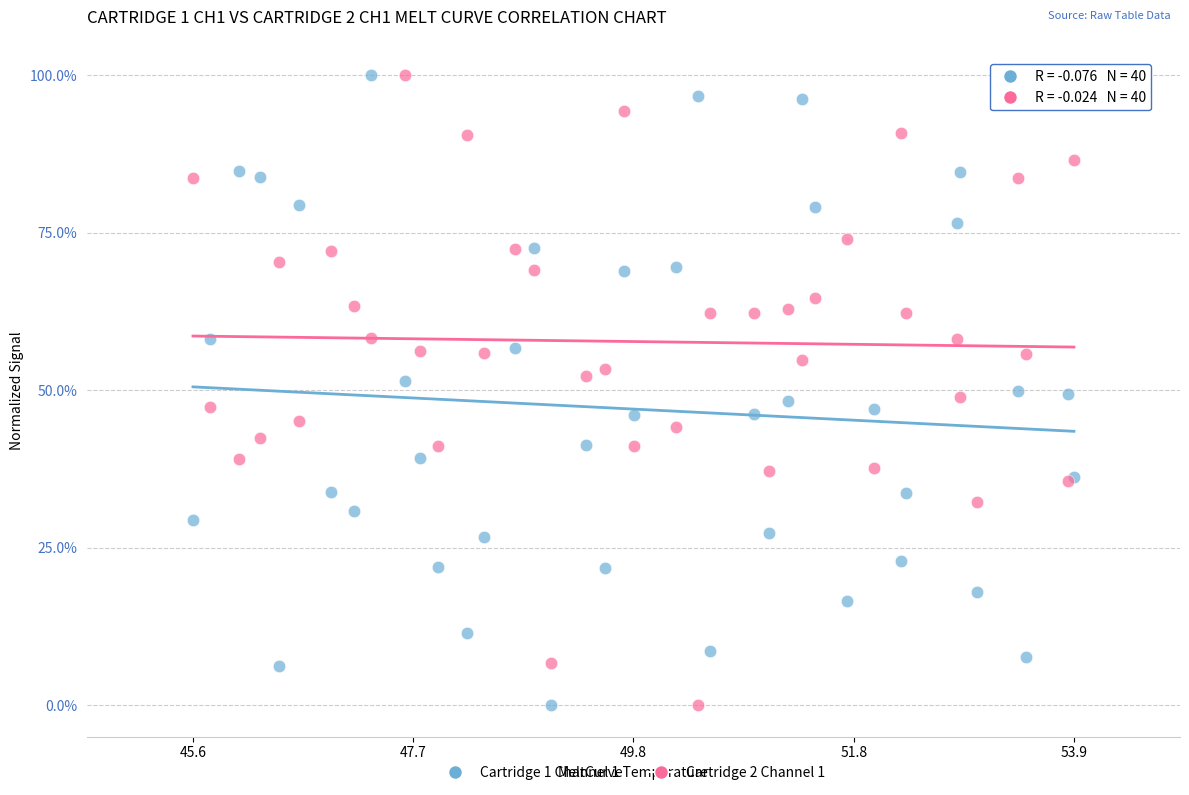

What are all the series names shown in the legend?

Cartridge 1 Channel 1, Cartridge 2 Channel 1